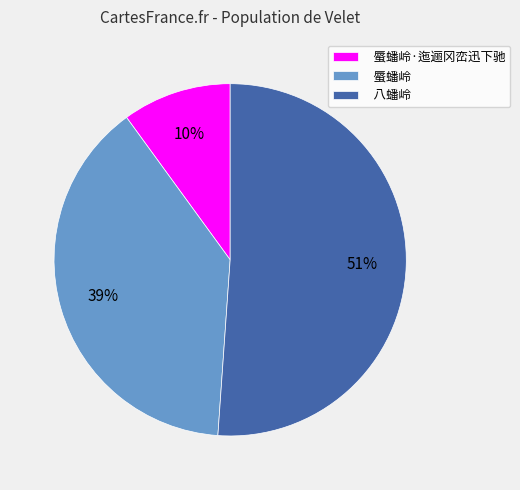

Do 八蟠岭 and 蜃蟠岭·迤逦冈峦迅下驰 together represent more than half of the pie?

Yes